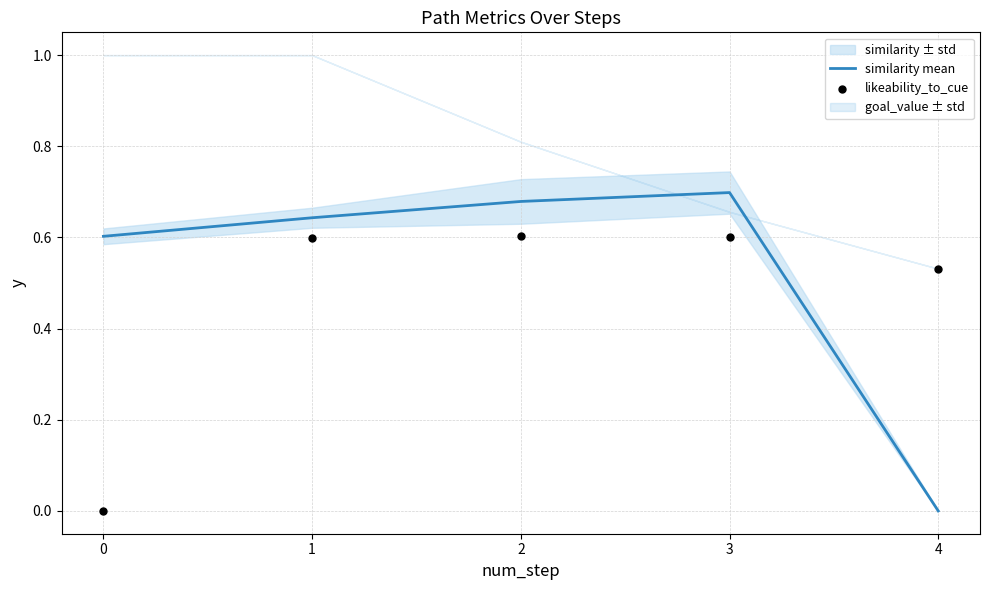

The similarity mean series shows 0.4 at 4. True or false?

False